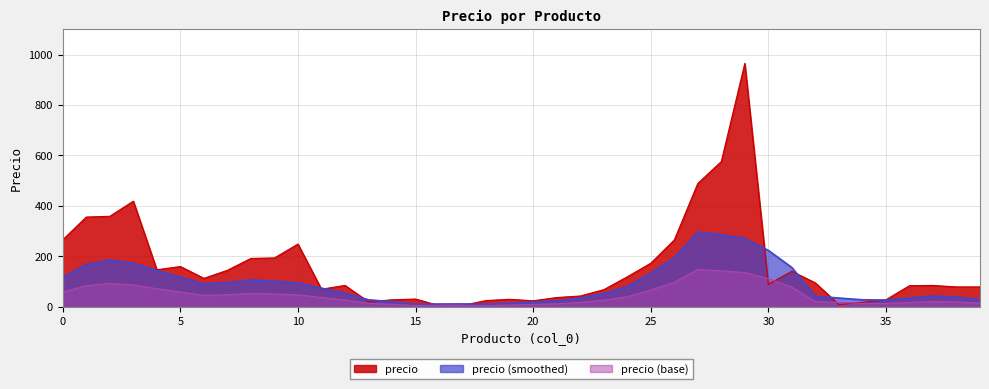

What is the approximate value at 5?

160